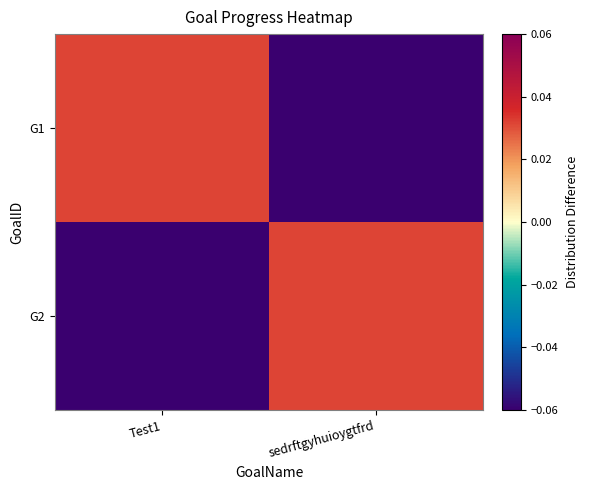

Between Test1 and sedrftgyhuioygtfrd, which is larger?

Test1